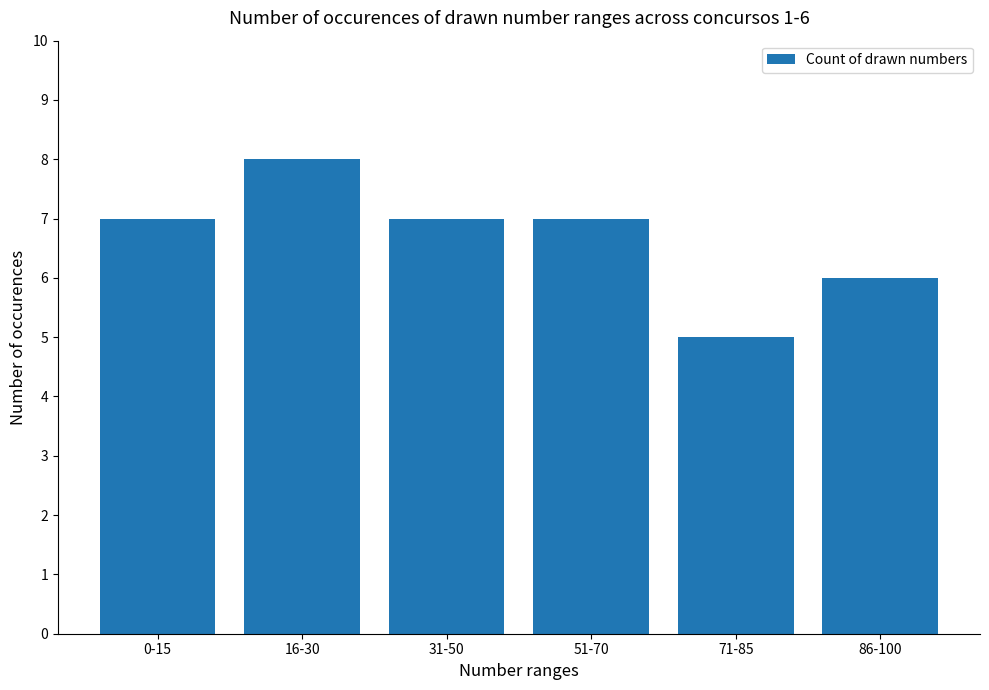

Reading right to left, extract all data points from this chart.

86-100=6	71-85=5	51-70=7	31-50=7	16-30=8	0-15=7